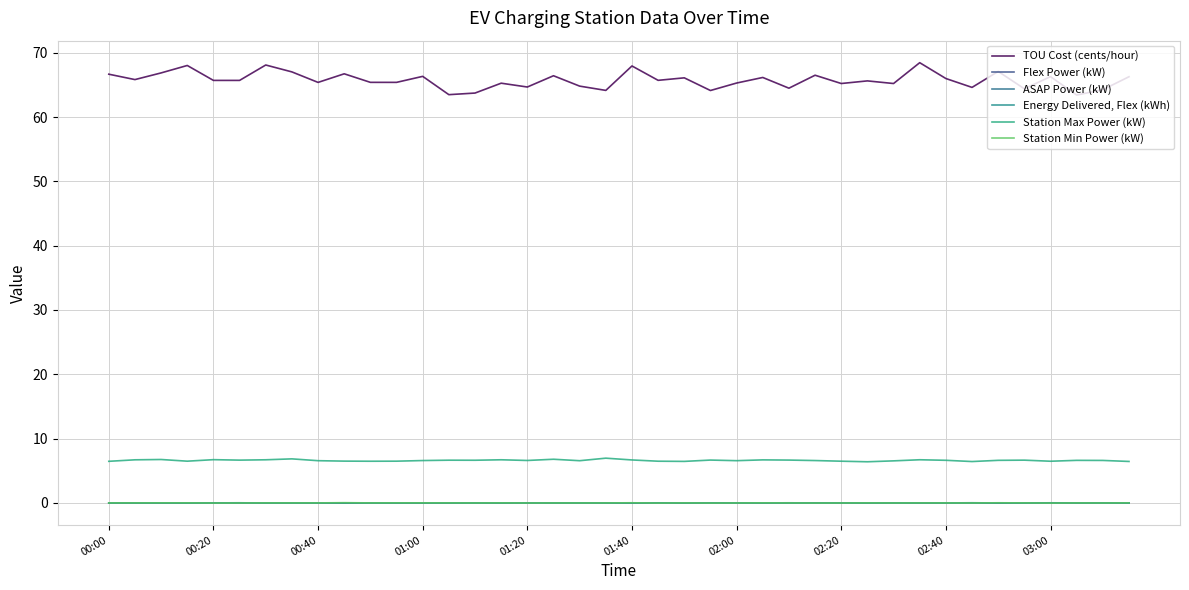

Is this an area chart (filled region under the line)?

No